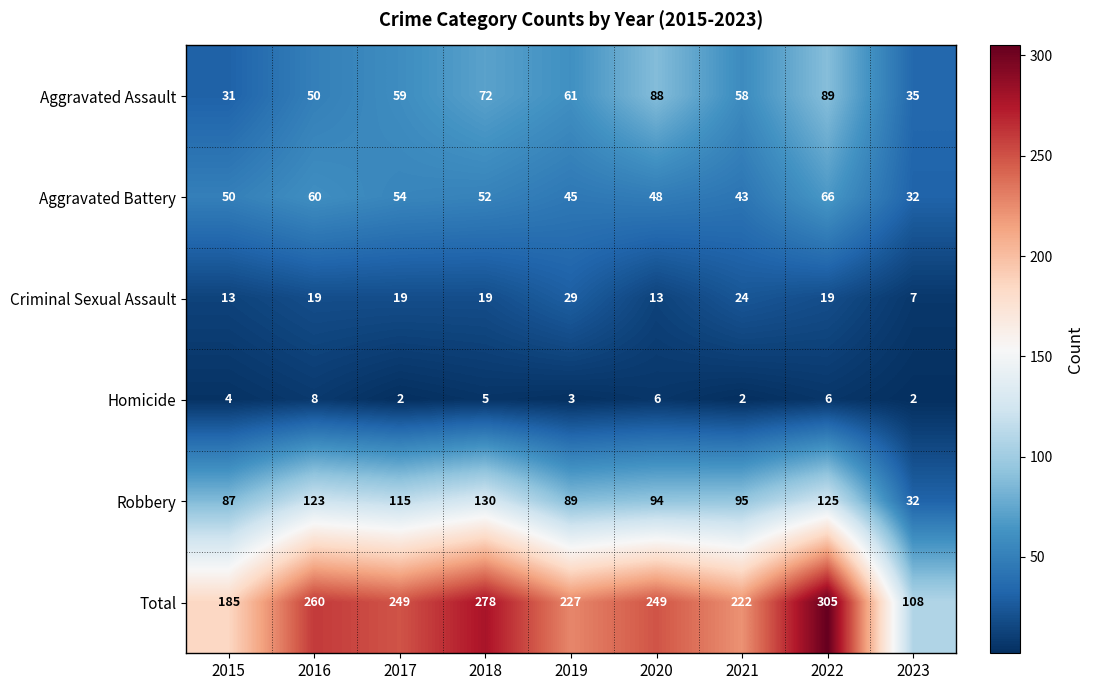

At 2018, list the series in order from smallest to largest.

Homicide, Criminal Sexual Assault, Aggravated Battery, Aggravated Assault, Robbery, Total